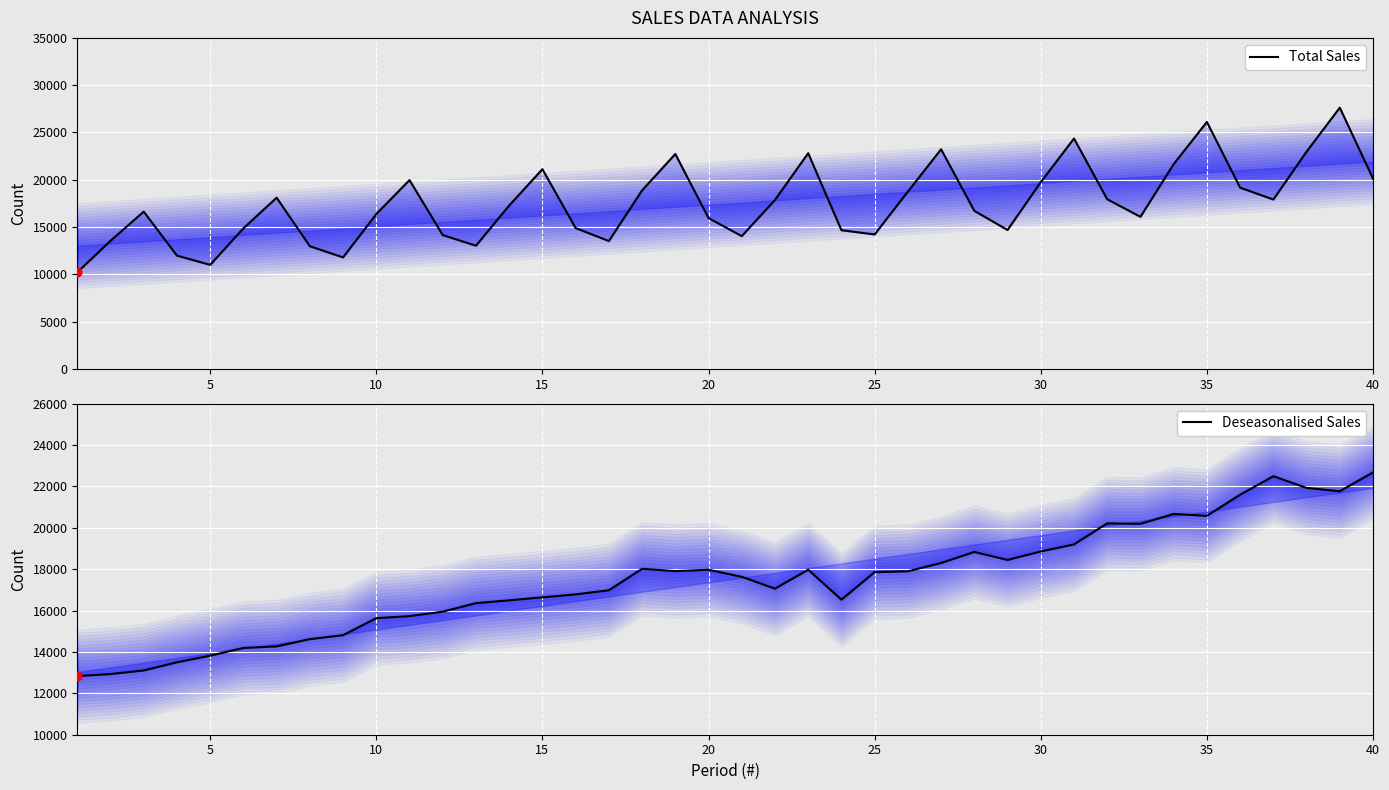

Is the value of Total Sales at 36 greater than the value of Deseasonalised Sales at 30?

Yes